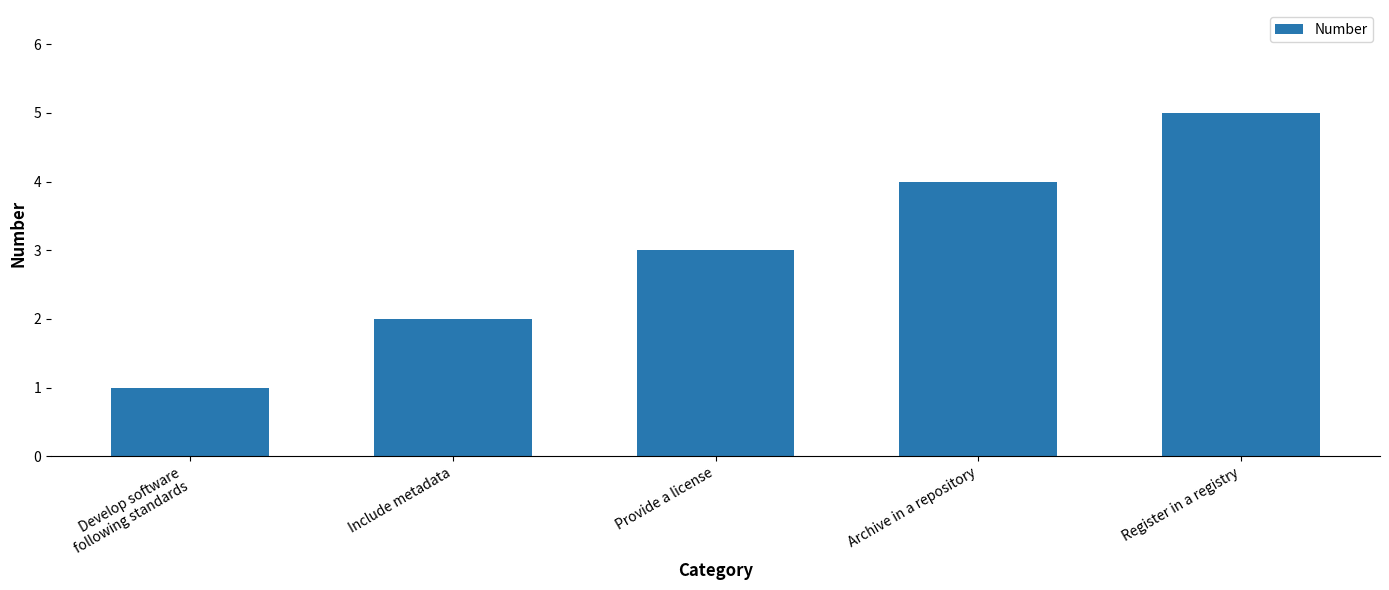

Reading right to left, extract all data points from this chart.

Register in a registry=5	Archive in a repository=4	Provide a license=3	Include metadata=2	Develop software
following standards=1